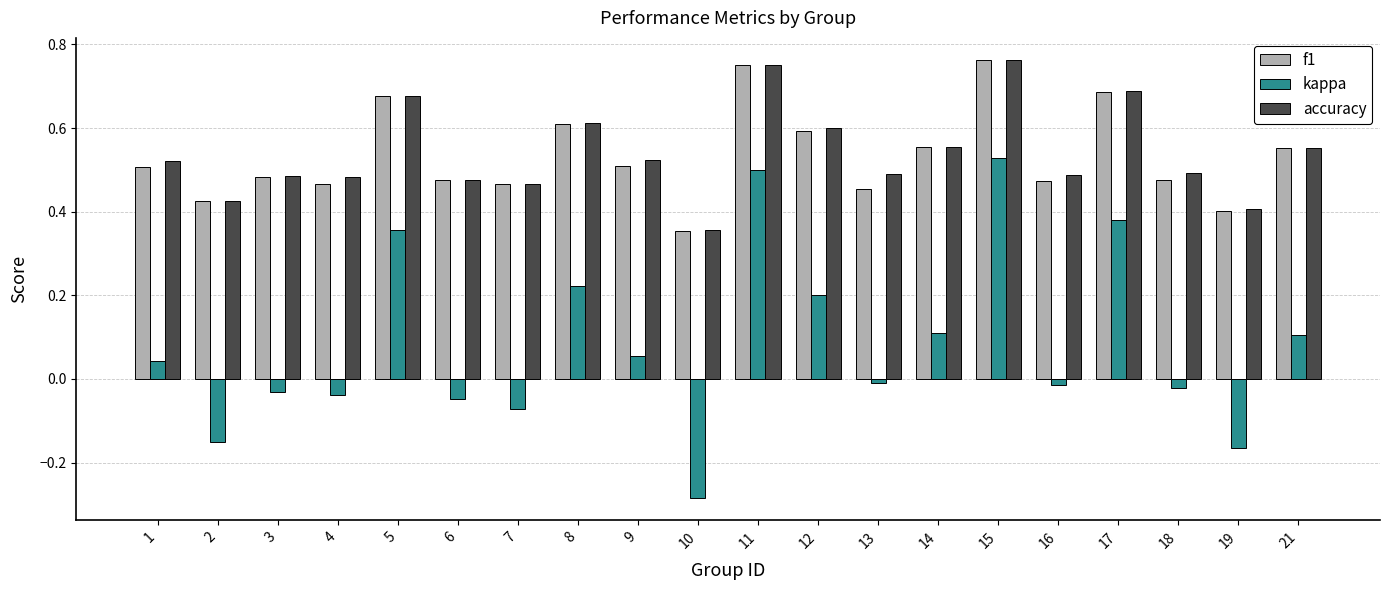

Which series has the largest range (max minus min)?

kappa